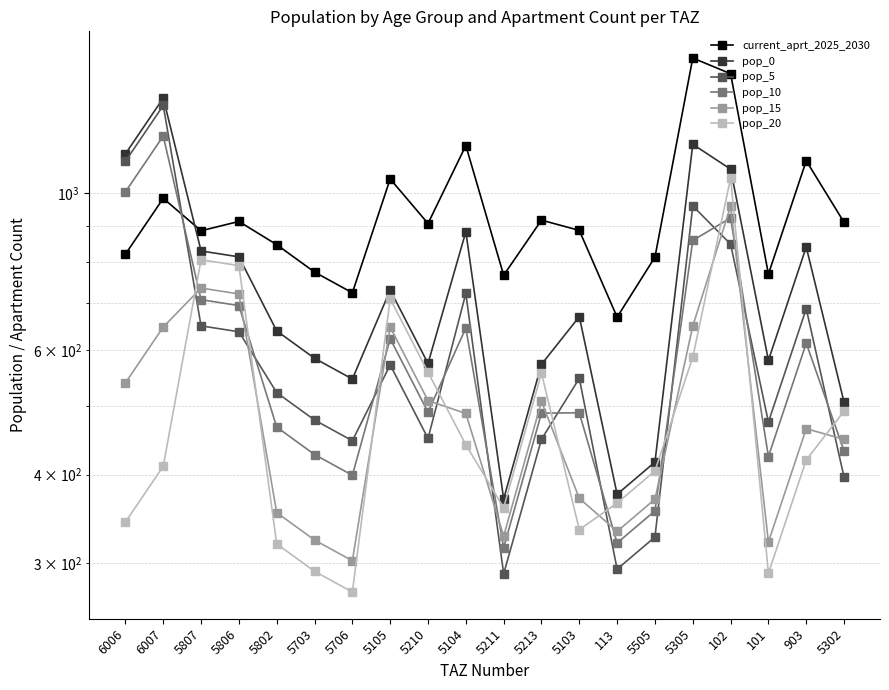

How many interior local peaks does the pop_20 series have?

4